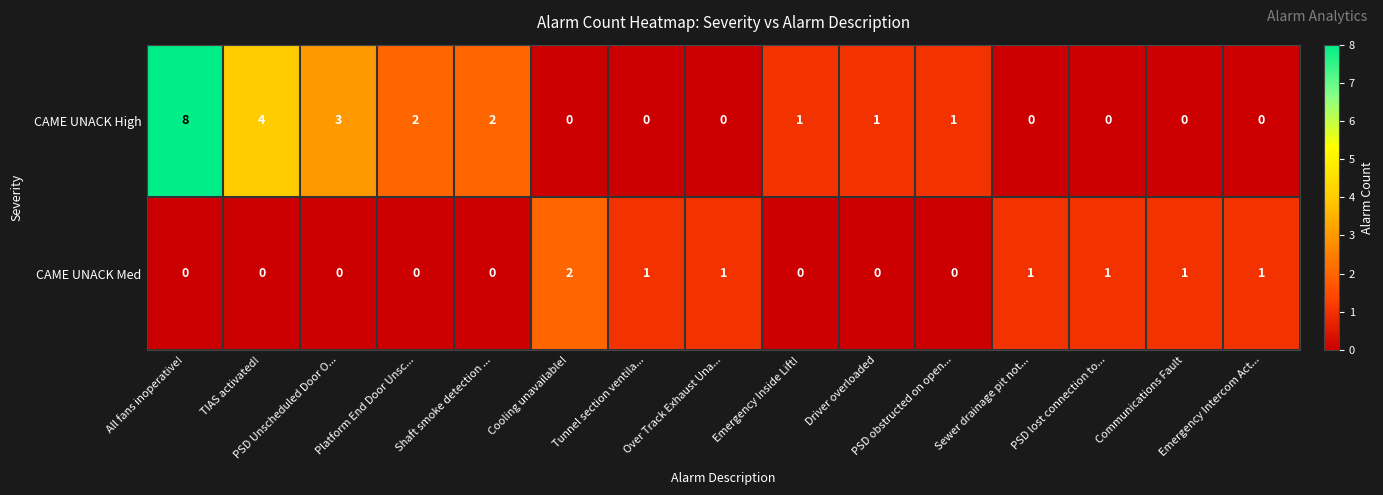

Which category has the highest value in the CAME UNACK High series?

All fans inoperative!